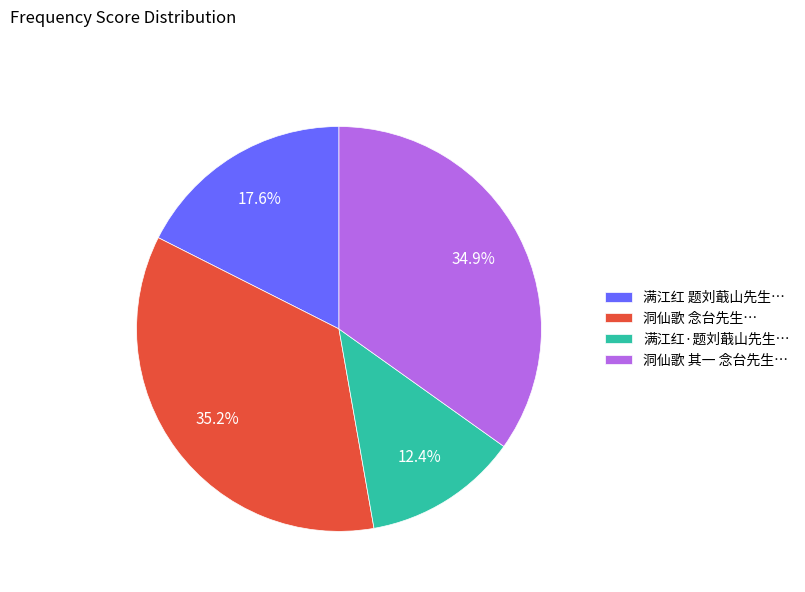

Between 洞仙歌 其一 念台先生… and 满江红 题刘蕺山先生…, which is larger?

洞仙歌 其一 念台先生…